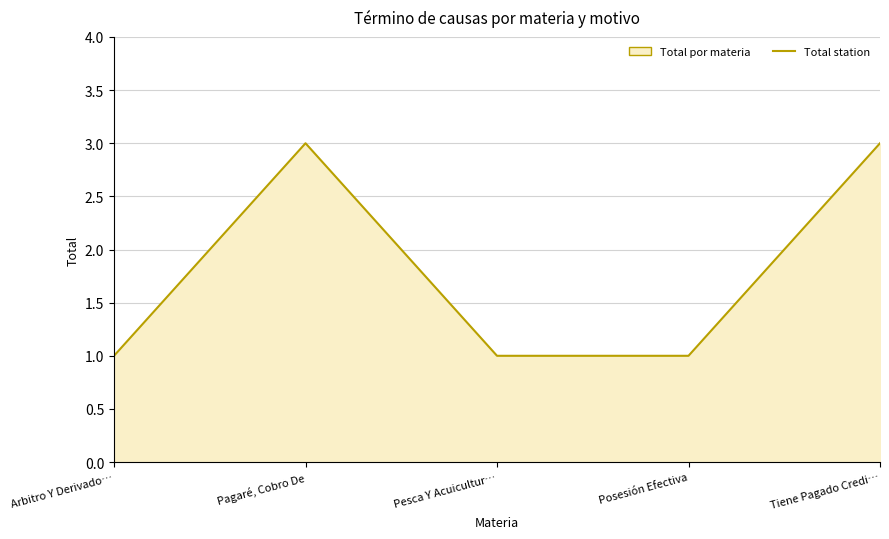

Count the values in the range 1 to 3.

5